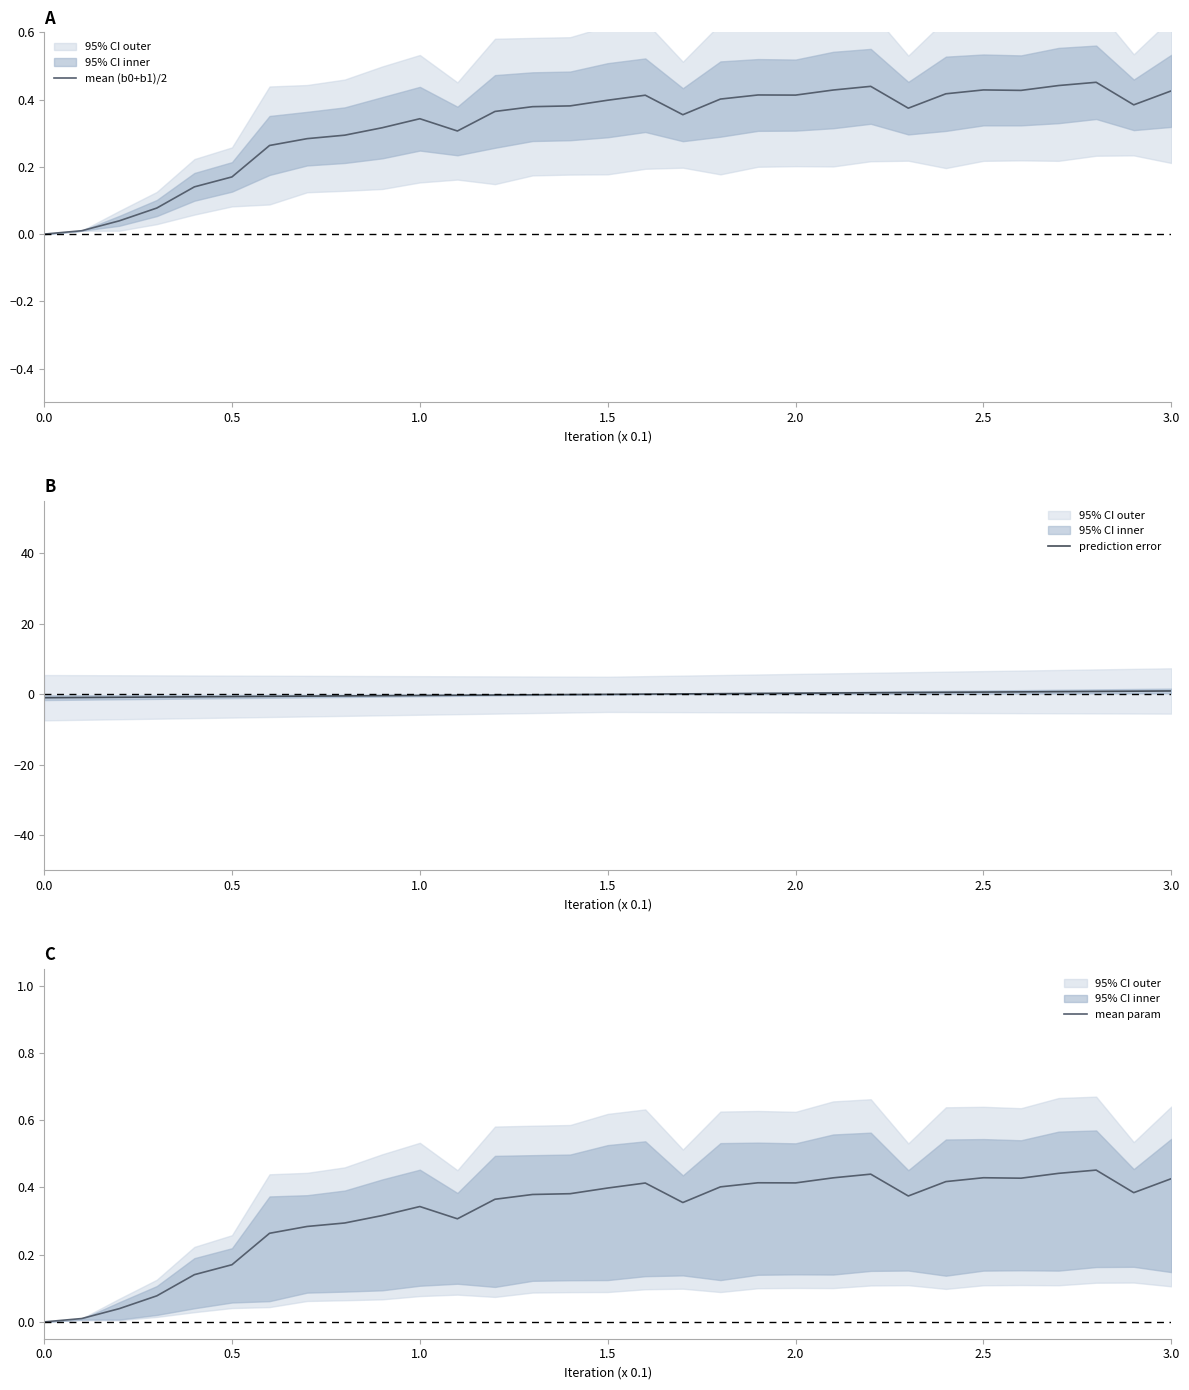

Count the number of data series in this chart.

3